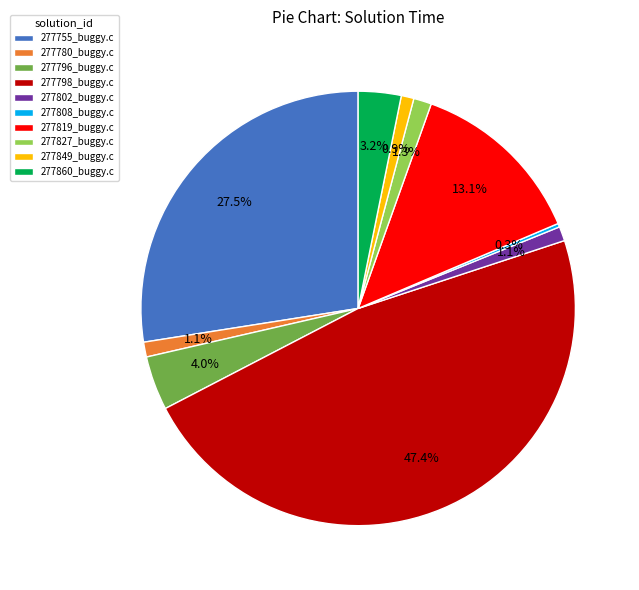

Is 277780_buggy.c the majority of the pie?

No